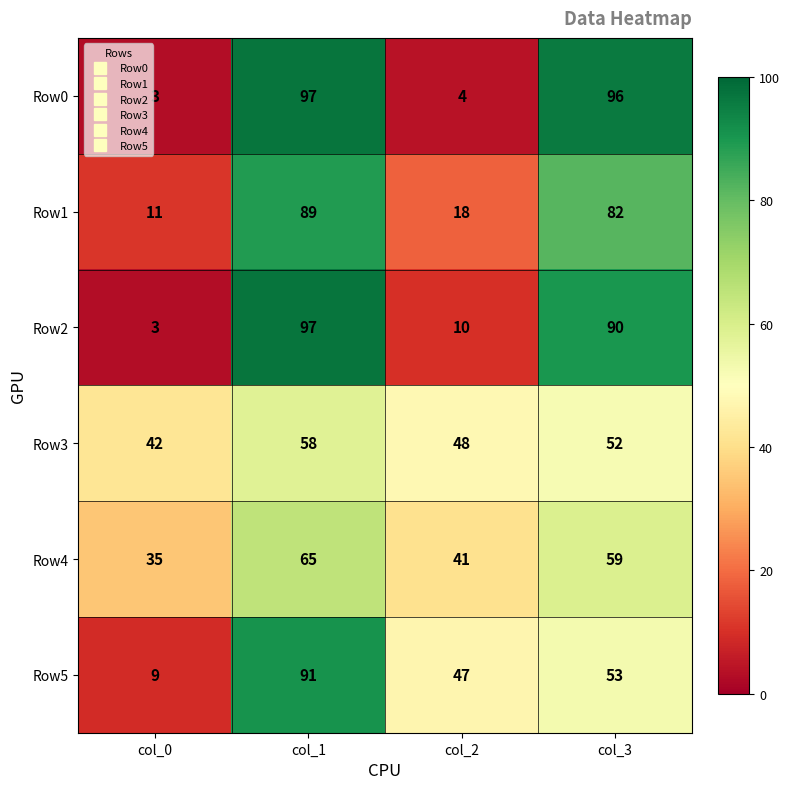

Which label corresponds to the smallest value in the chart?

col_0